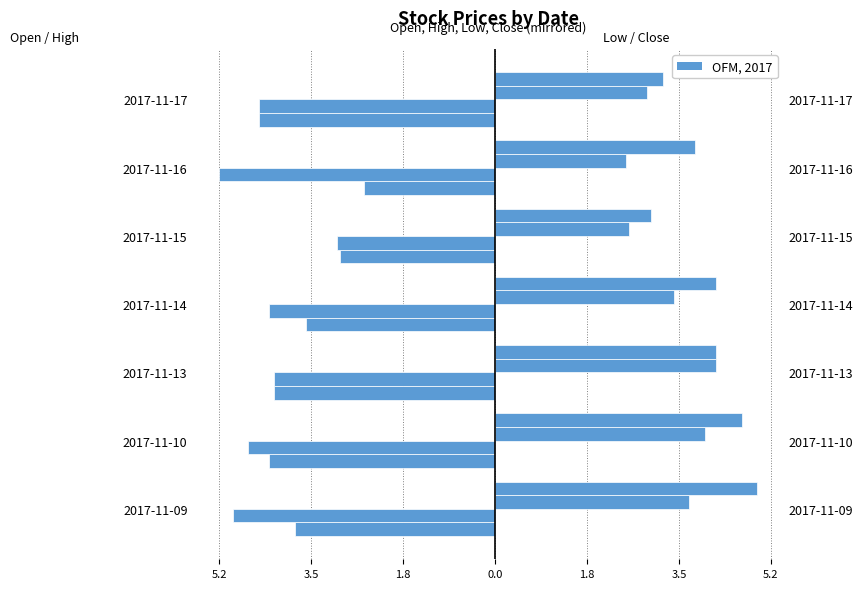

How many groups of bars are there?

7